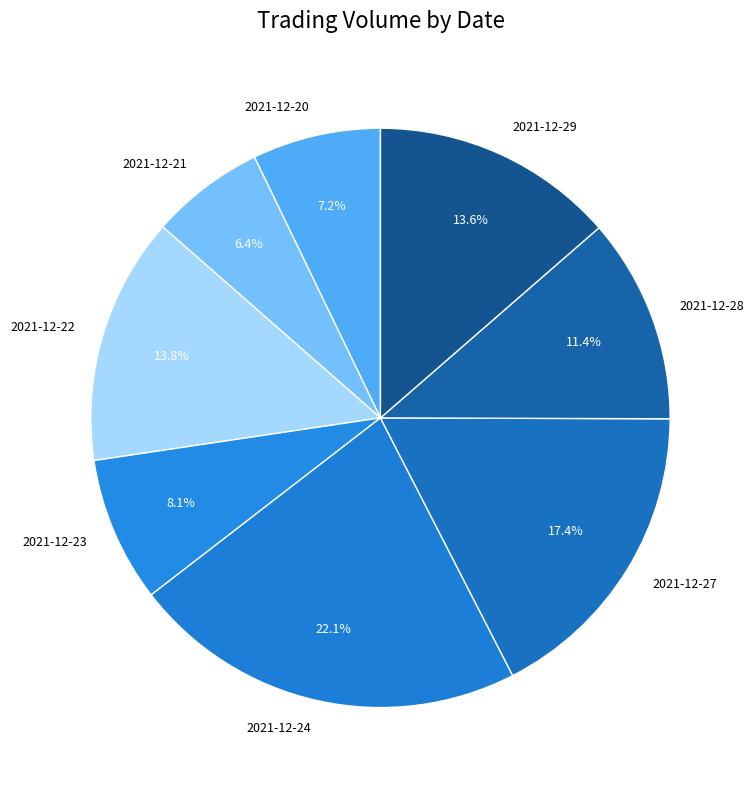

Does 2021-12-27 represent more than half of the total?

No